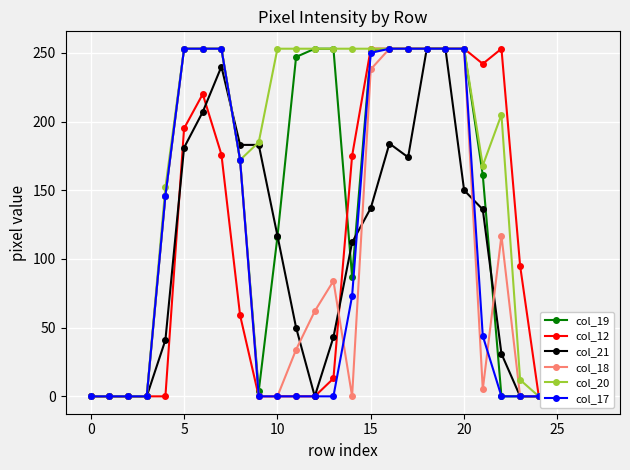

True or false: col_12 has more than 0 interior local peaks.

True